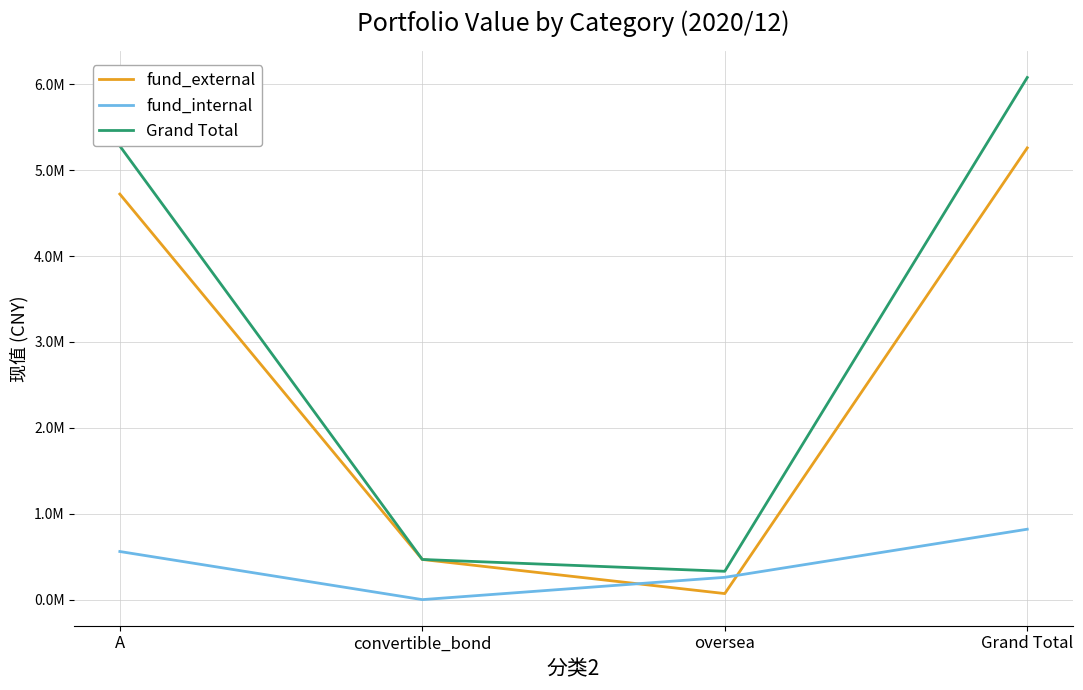

Rank the categories by Grand Total value from lowest to highest.

oversea, convertible_bond, A, Grand Total